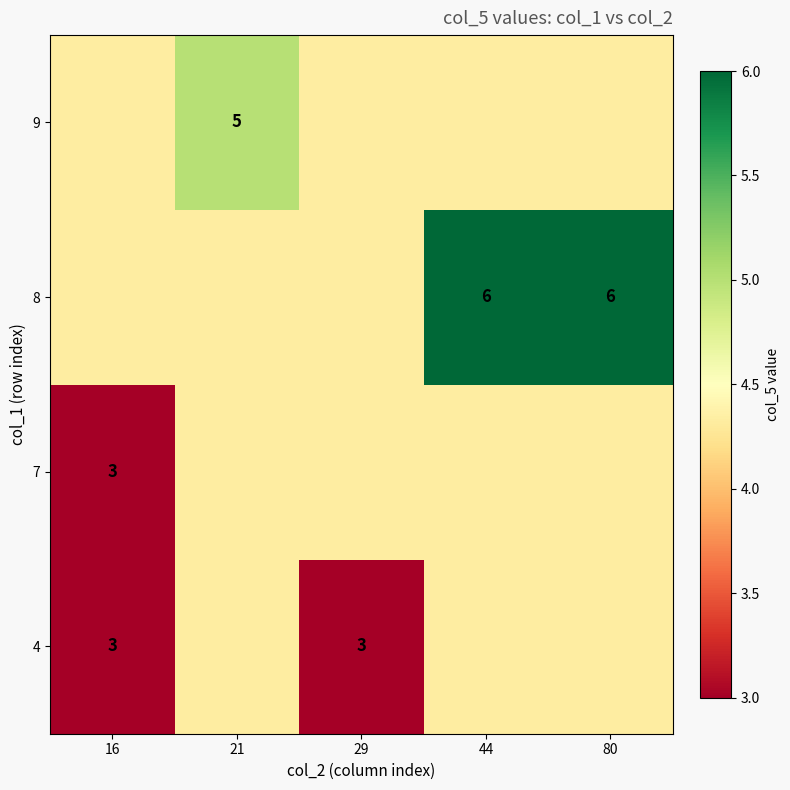

Which category has the lowest value across all series?

16